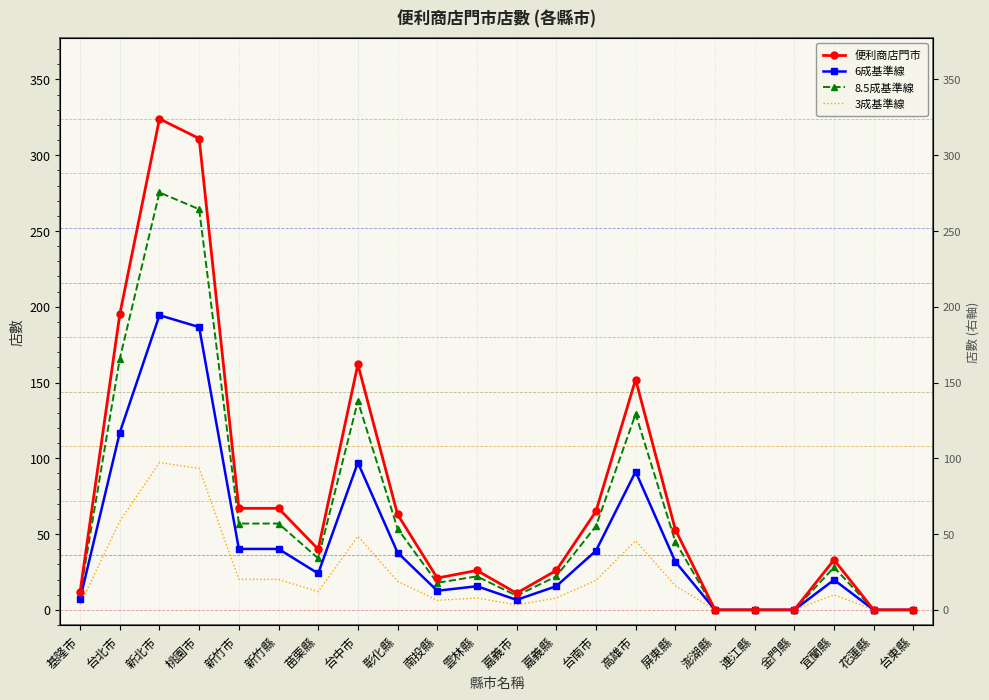

The value of 3成基準線 at 台北市 is 58.5. True or false?

True